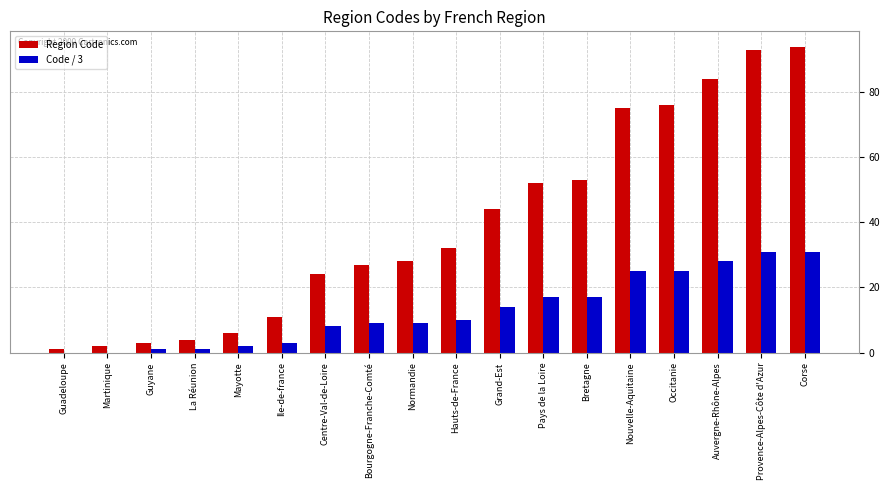

What is the spread (max minus min) of values at Corse?

63